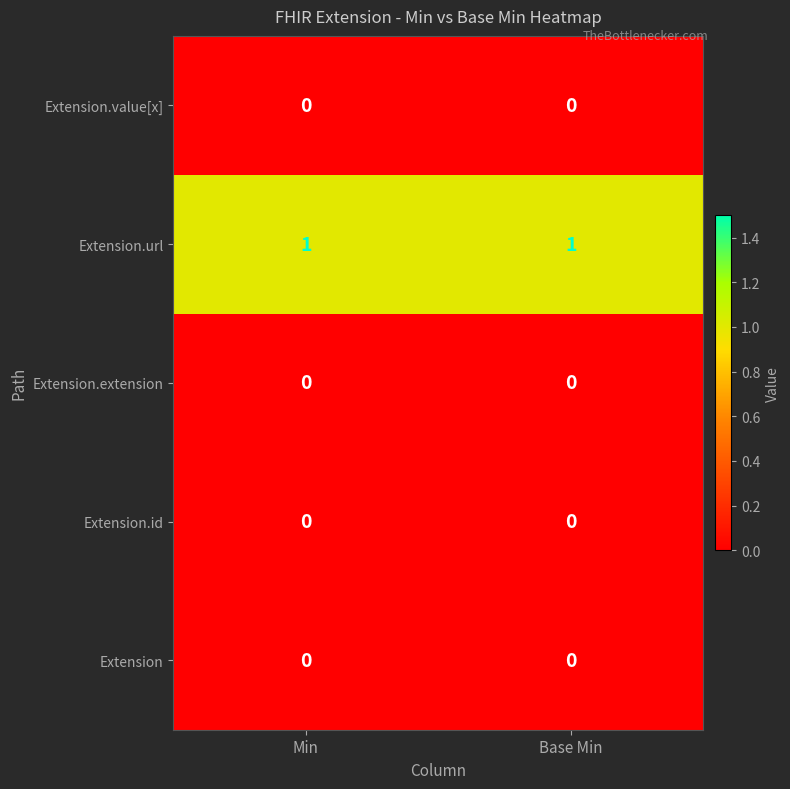

Is the value of Extension.url at Min greater than the value of Extension.id at Min?

Yes